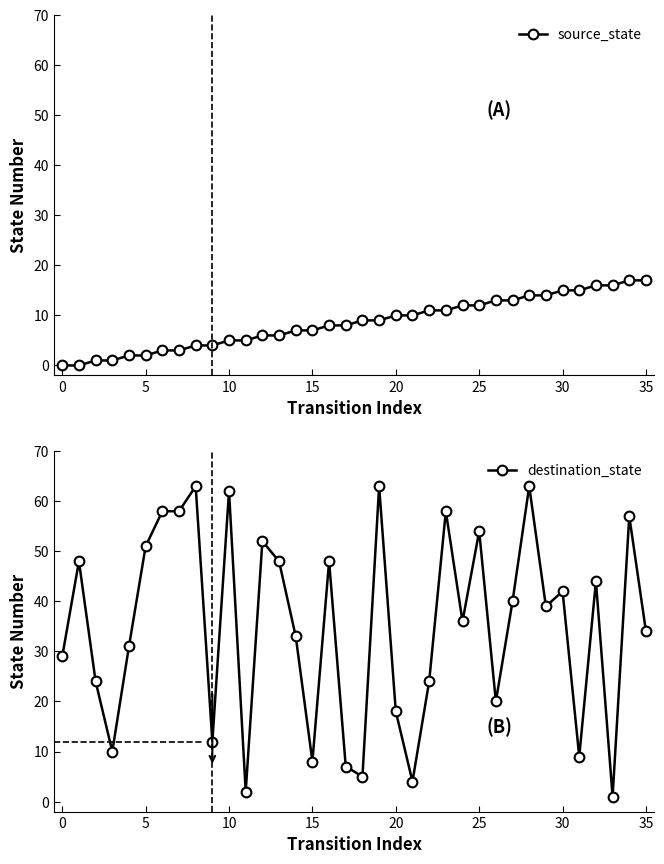

After their last crossing, which series has the higher values: source_state or destination_state?

destination_state